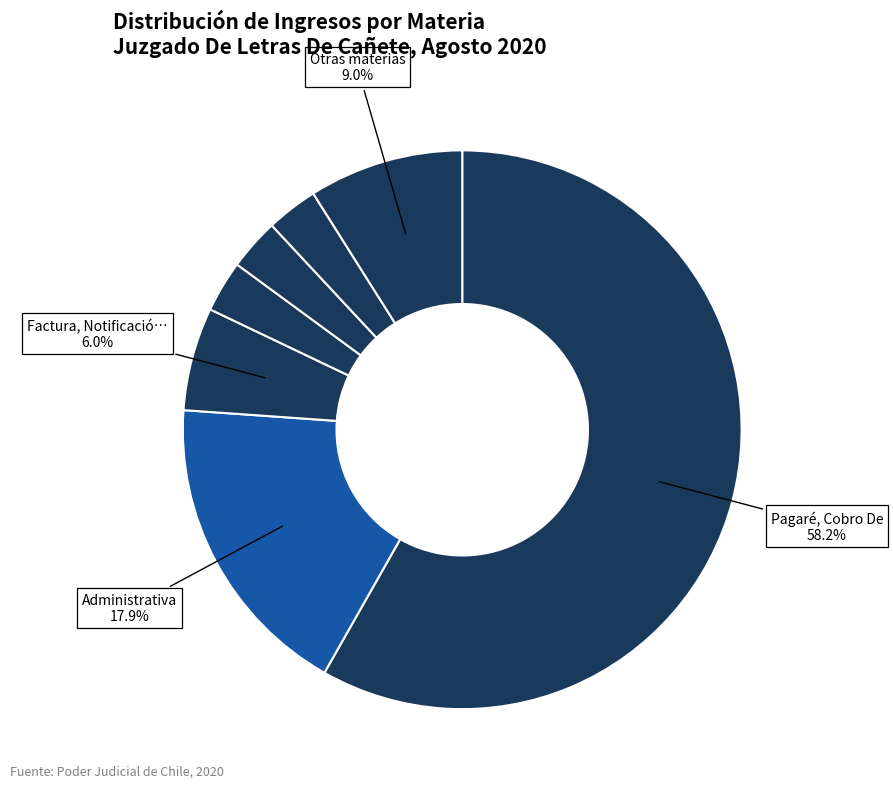

What is the largest slice in the pie chart?

Pagaré, Cobro De